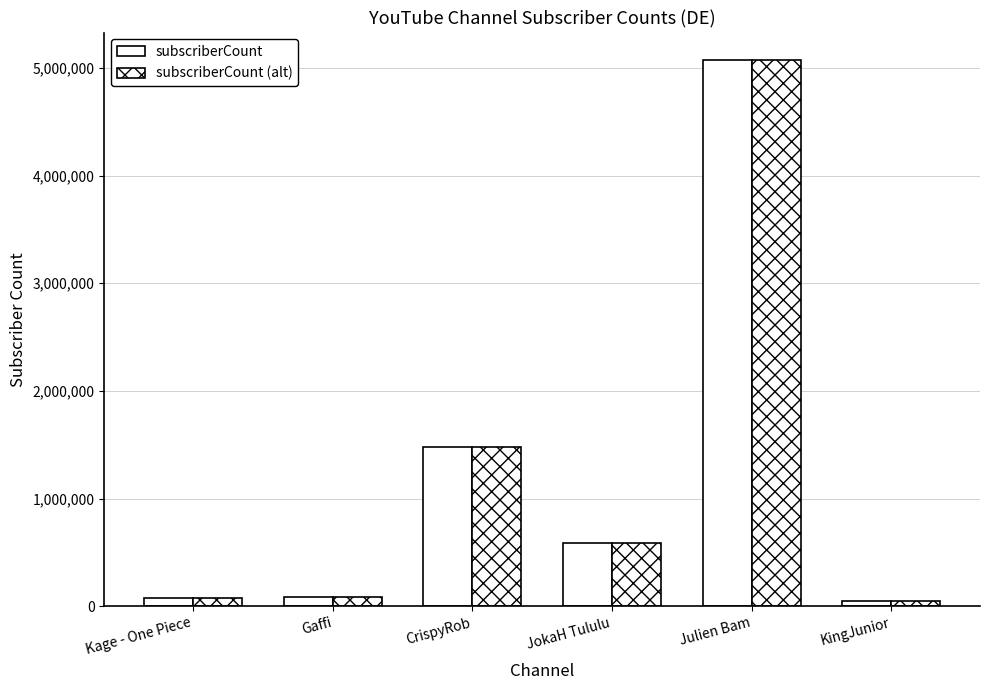

What is the difference between the maximum and minimum values in the subscriberCount (alt) series?

5022941